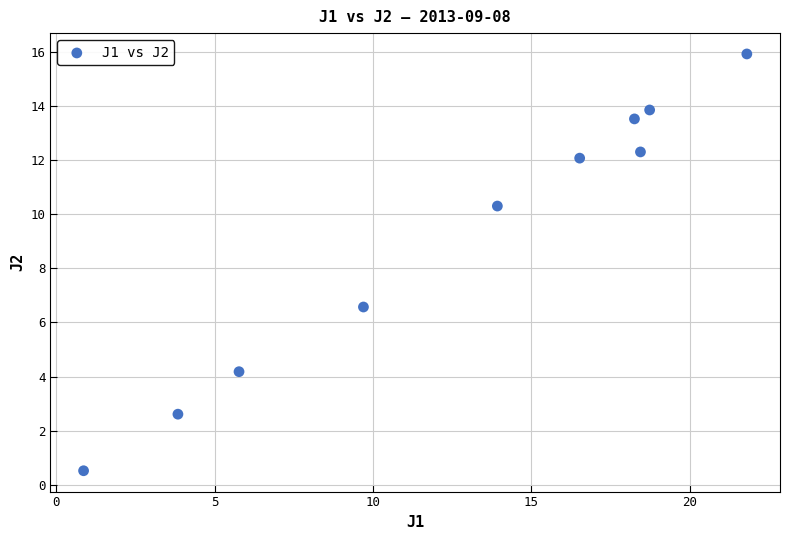

What Y value in the scatter plot is closest to 8?

6.6